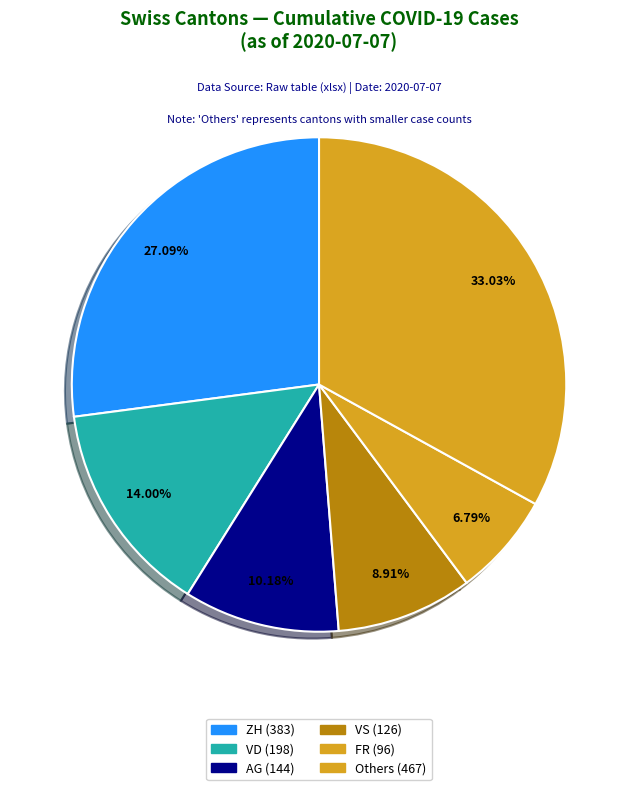

How many slices are in this pie chart?

6